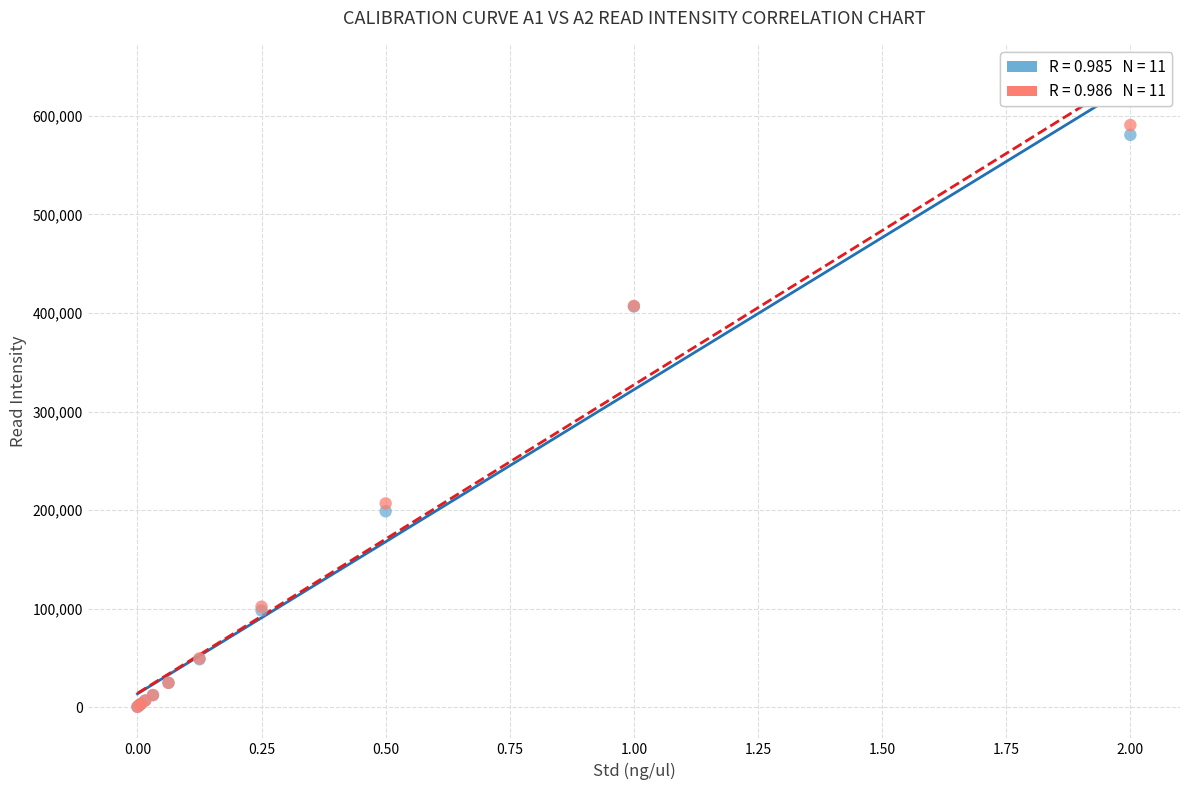

Across all series, what Y value is closest to 295553?

206818